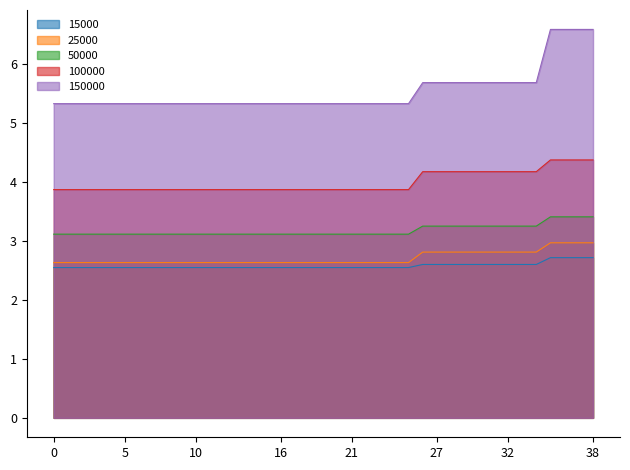

At which category is the sum across all series the highest?

35